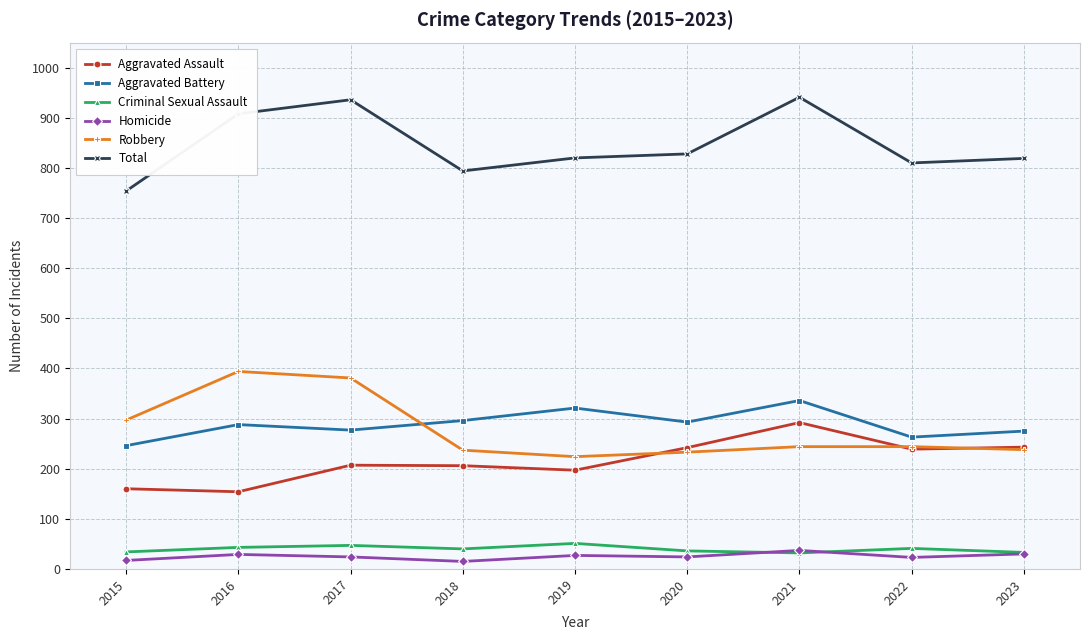

Between 2016 and 2023, which series saw the biggest shift?

Robbery